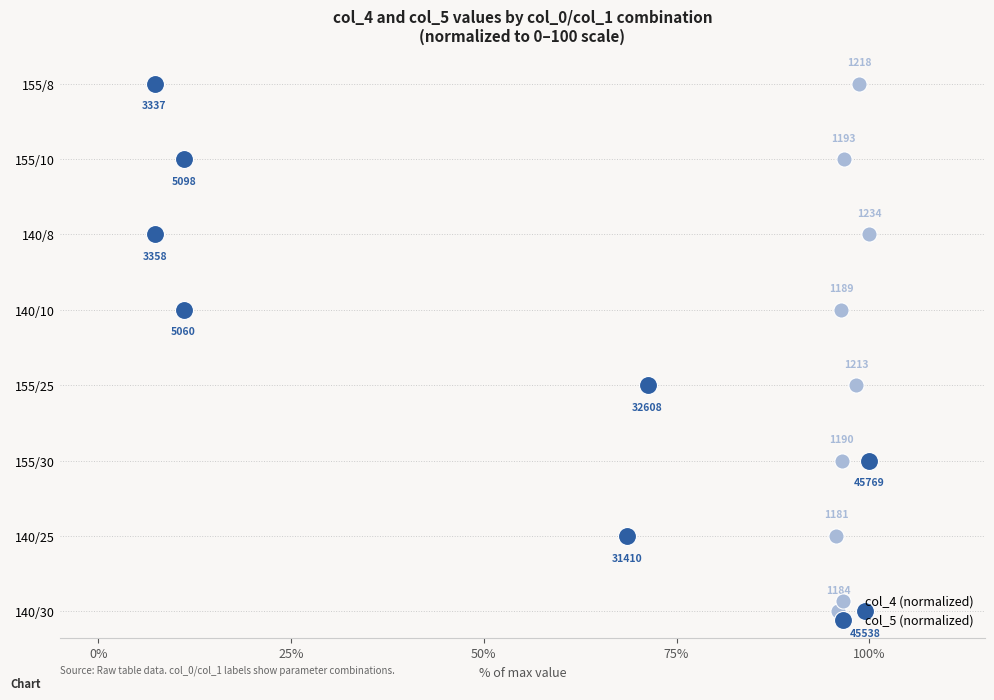

Is the value of col_4 (normalized) at 75% greater than the value of col_5 (normalized) at 75%?

No